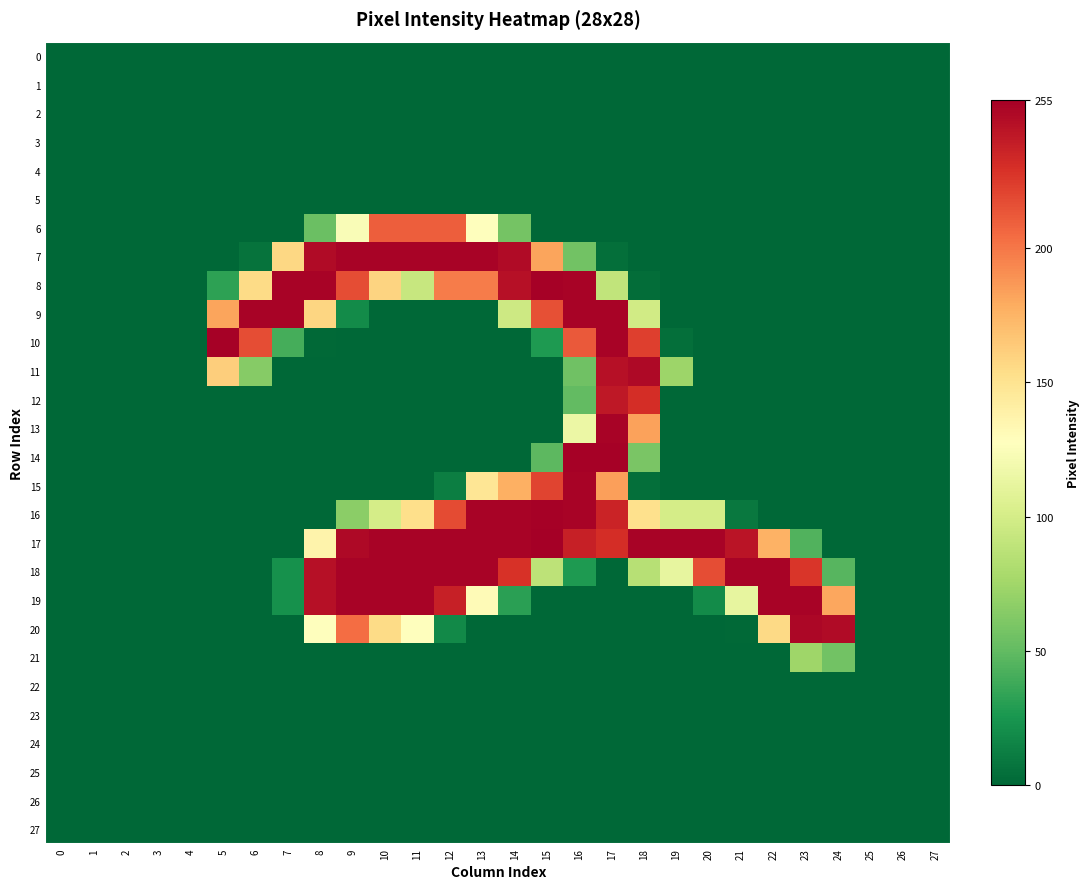

Count the number of categories in the chart.

28